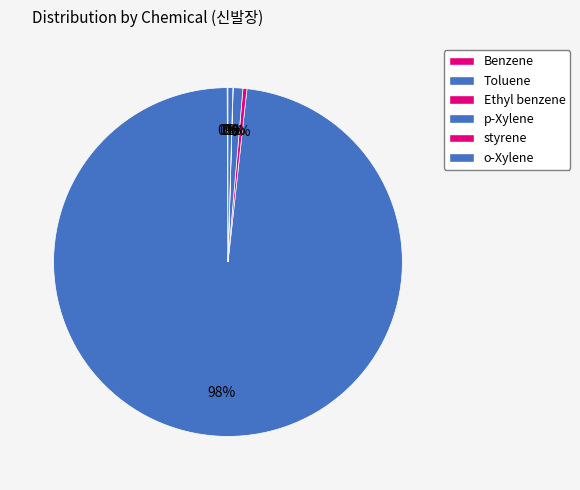

Rank the categories by value from lowest to highest.

styrene, Benzene, Ethyl benzene, o-Xylene, p-Xylene, Toluene